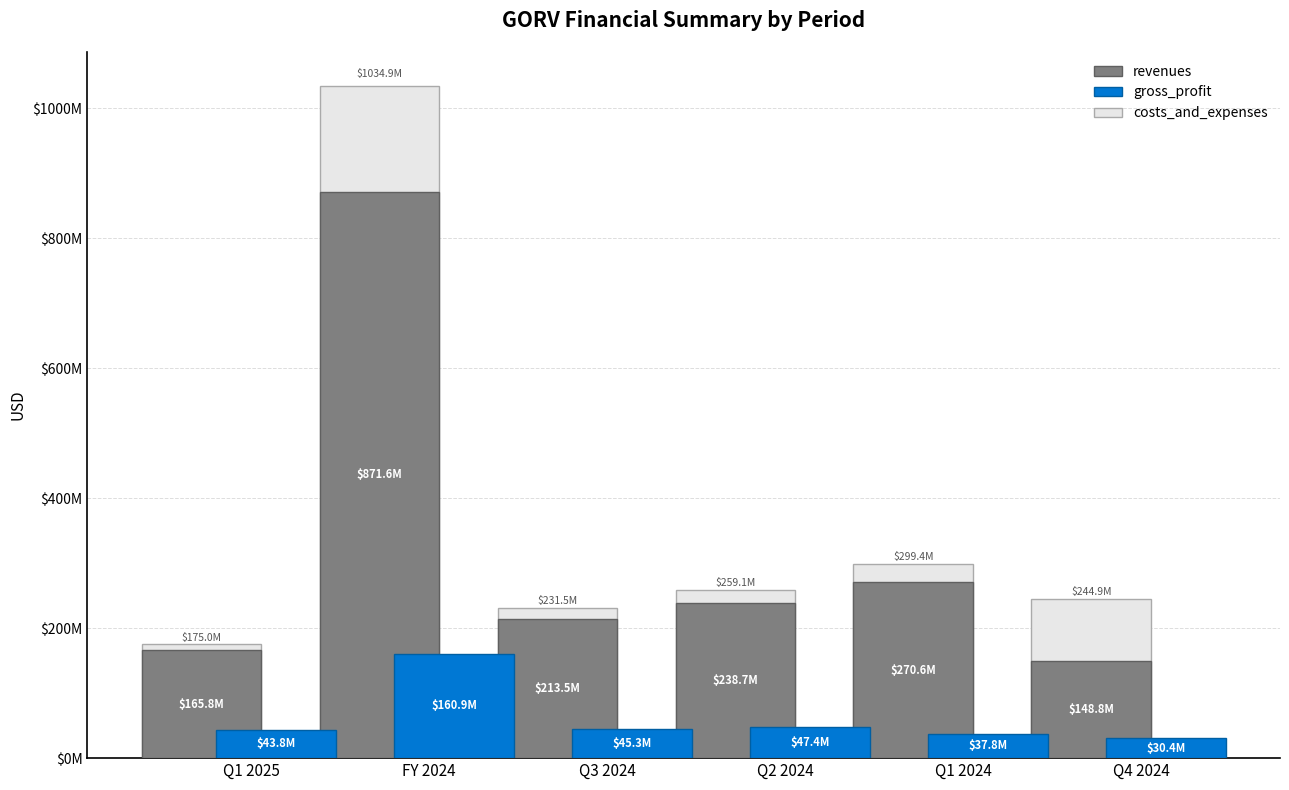

List the labels in order of revenues value, largest first.

FY 2024, Q1 2024, Q2 2024, Q3 2024, Q1 2025, Q4 2024